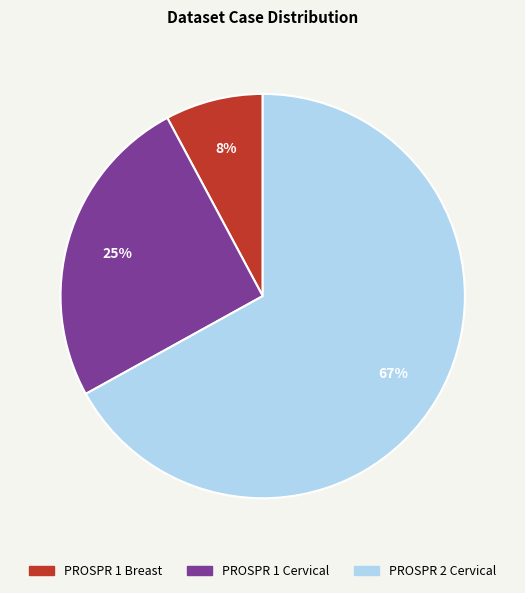

What percentage is the PROSPR 2 Cervical slice, to the nearest percent?

67%